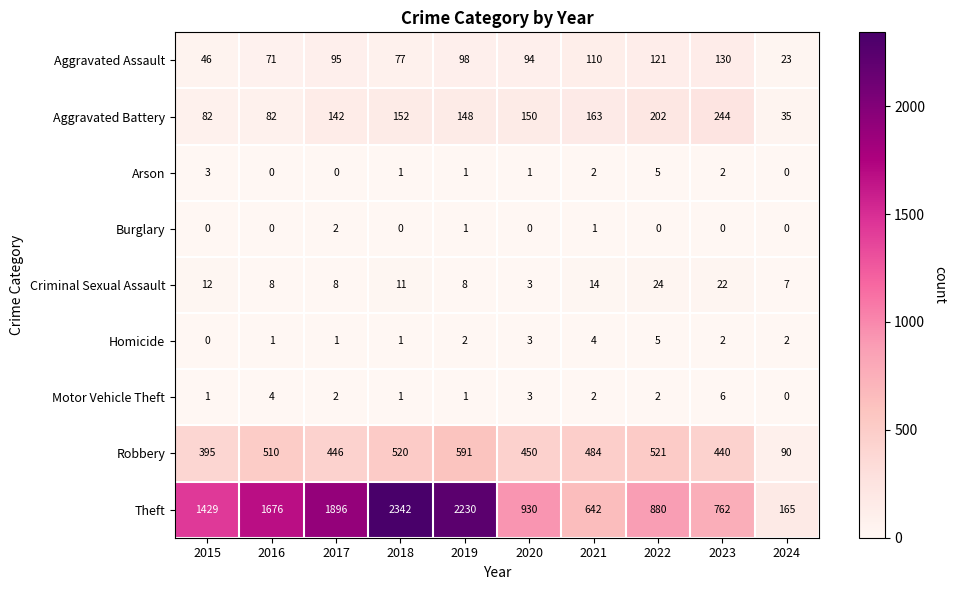

How many data points does each series have?

10